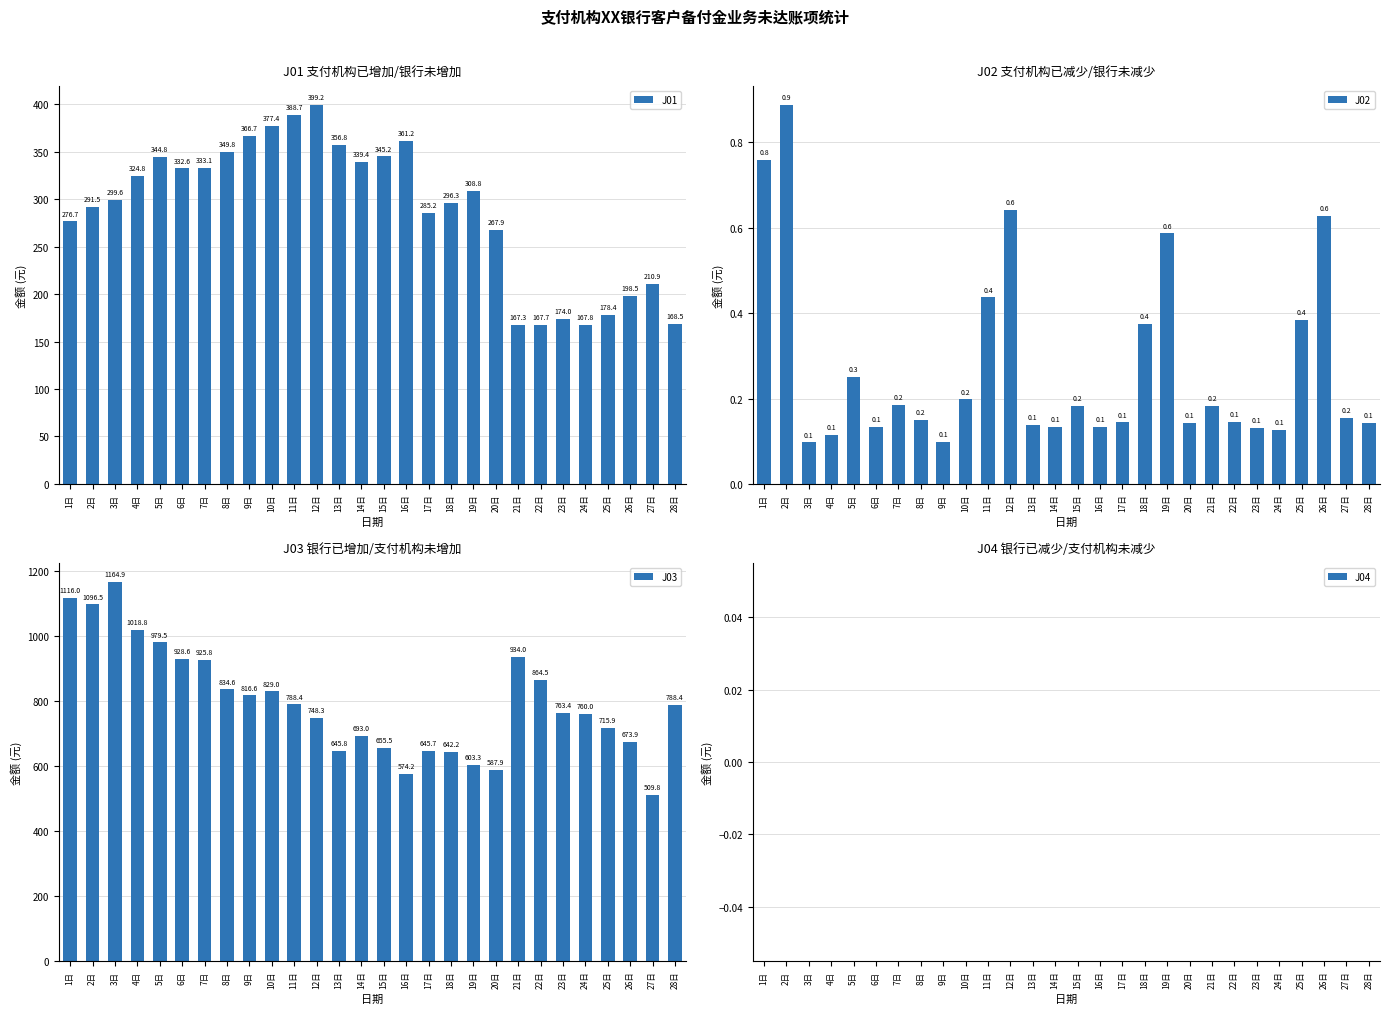

Which series has the largest total across all categories?

J03